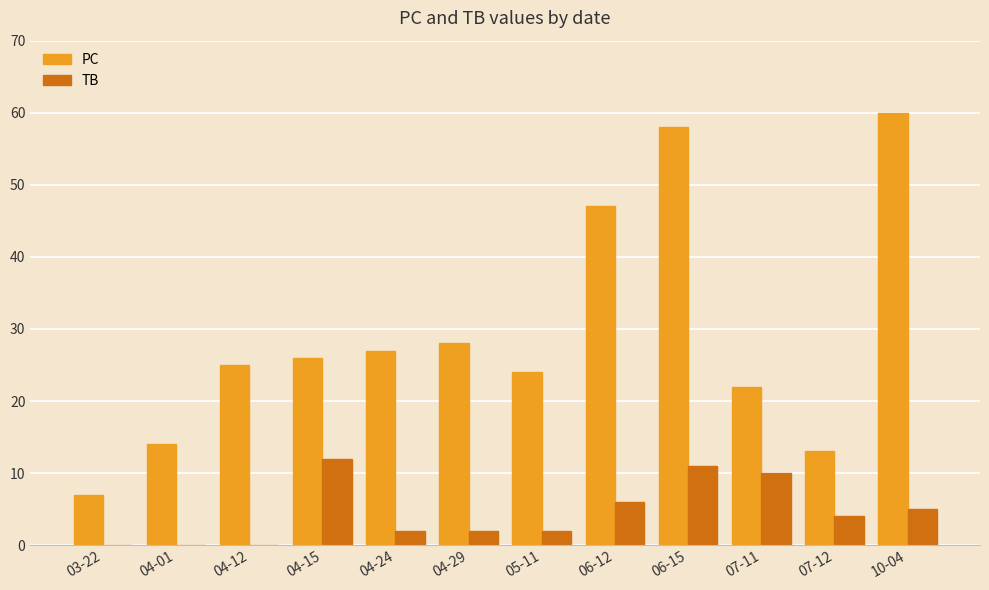

True or false: PC has a value of 58 at 06-15.

True